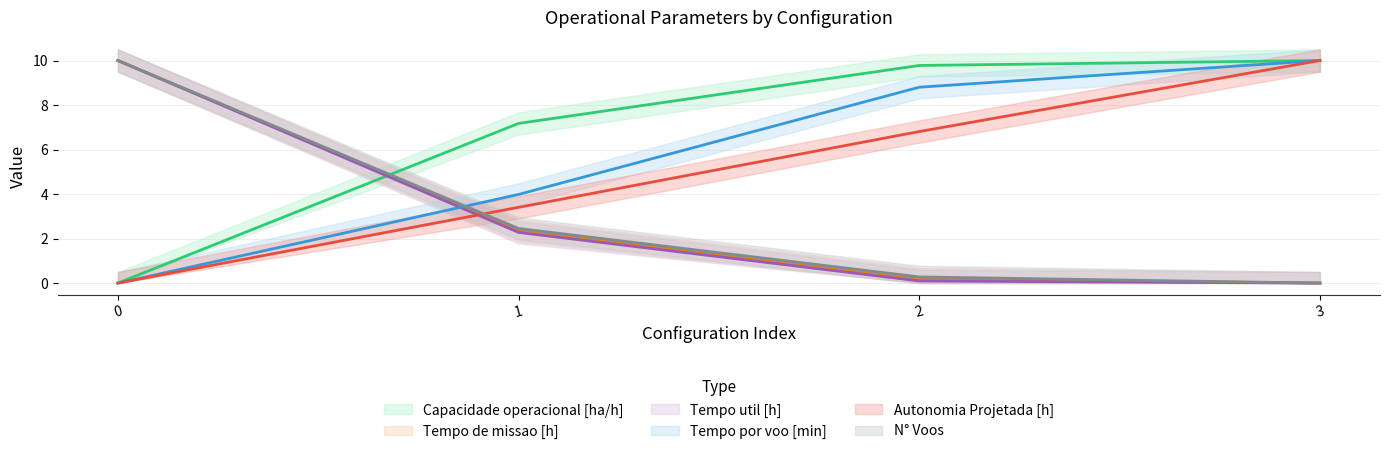

How many distinct data groups are displayed?

6